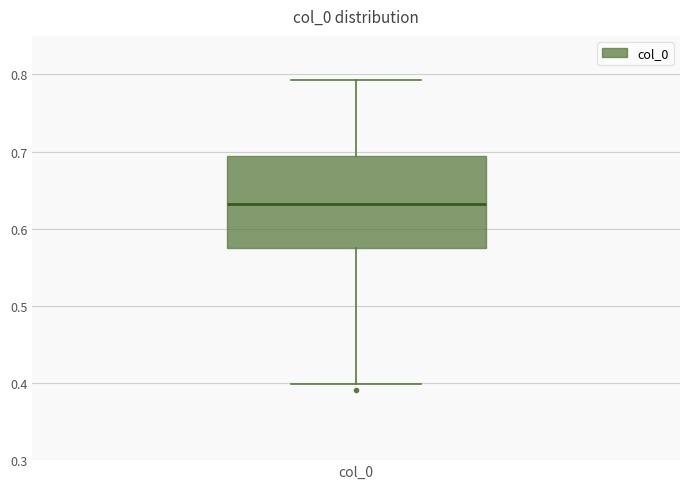

Read this box plot against the y-axis: the position of the median line, the range covered by the box, and the ends of both whiskers. The values are not printed on the chart, so give them approximately, as read against the axis.

median 0.63, box 0.57 to 0.69, whiskers 0.40 to 0.79